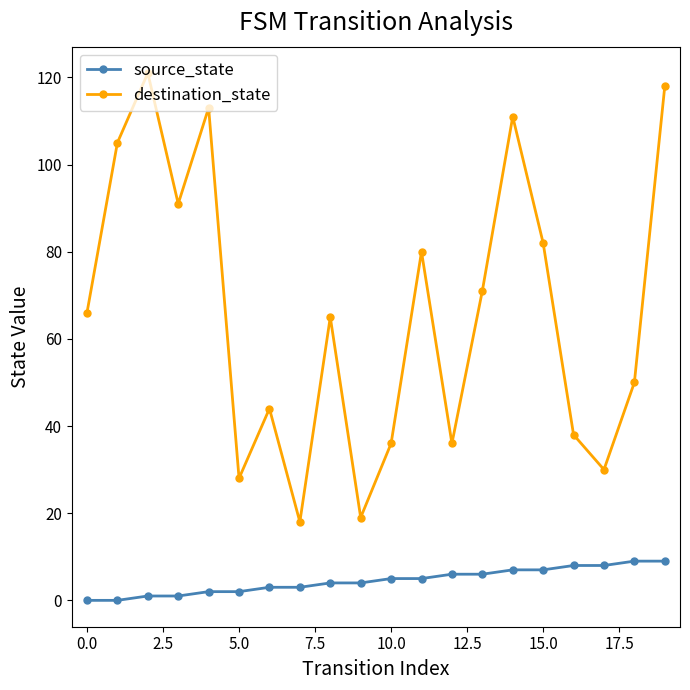

Rank the series by their average value, from highest to lowest.

destination_state, source_state